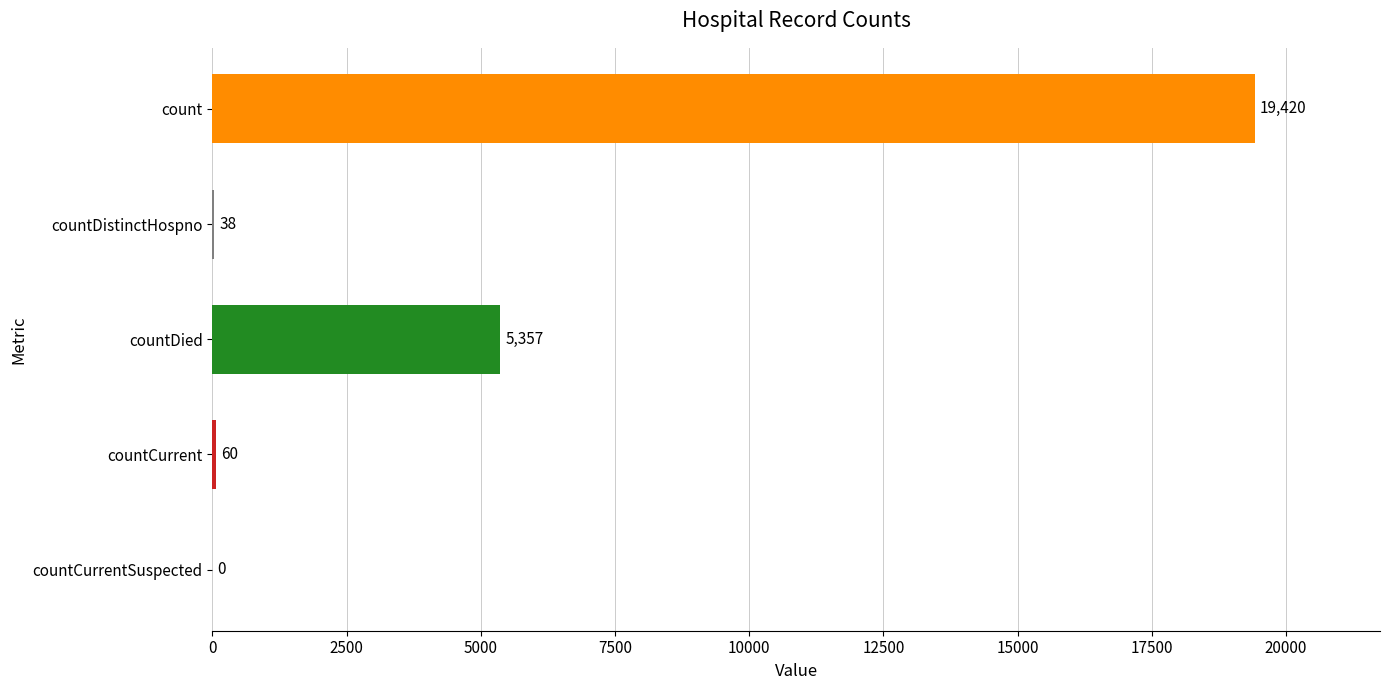

Reading top to bottom, what are all the values shown in this chart?

count=19420	countDistinctHospno=38	countDied=5357	countCurrent=60	countCurrentSuspected=0